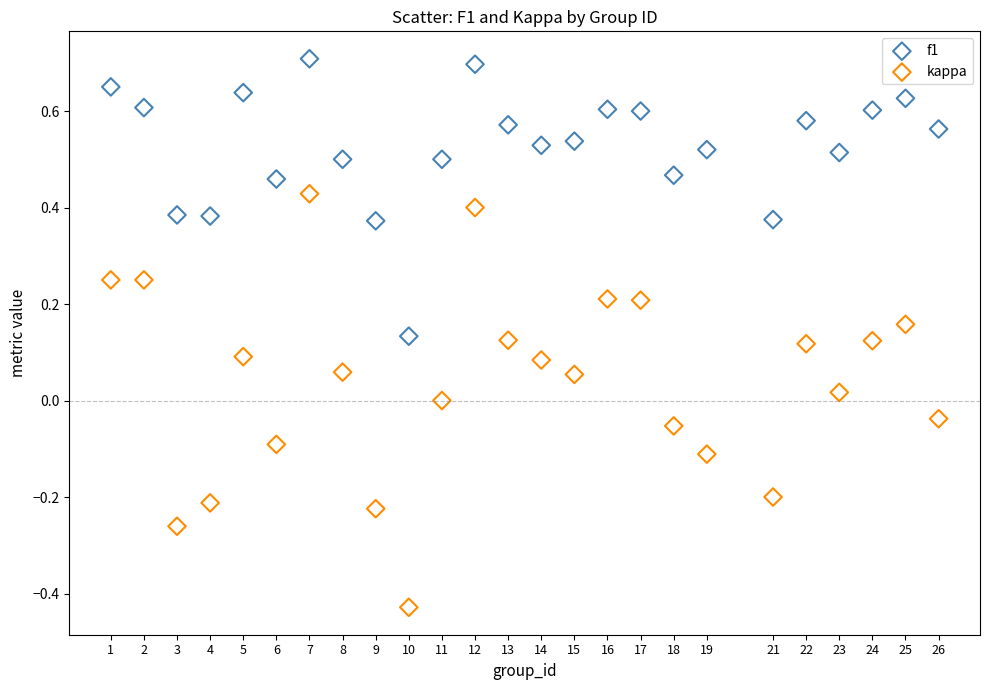

What are all the series names shown in the legend?

f1, kappa